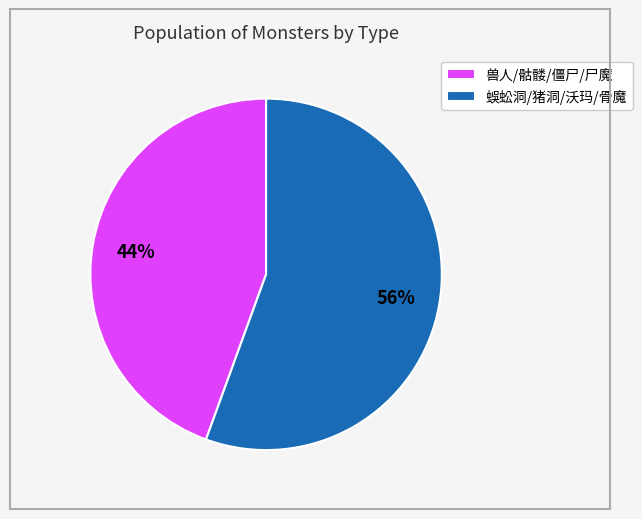

Which has a higher value, 兽人/骷髅/僵尸/尸魔 or 蜈蚣洞/猪洞/沃玛/骨魔?

蜈蚣洞/猪洞/沃玛/骨魔